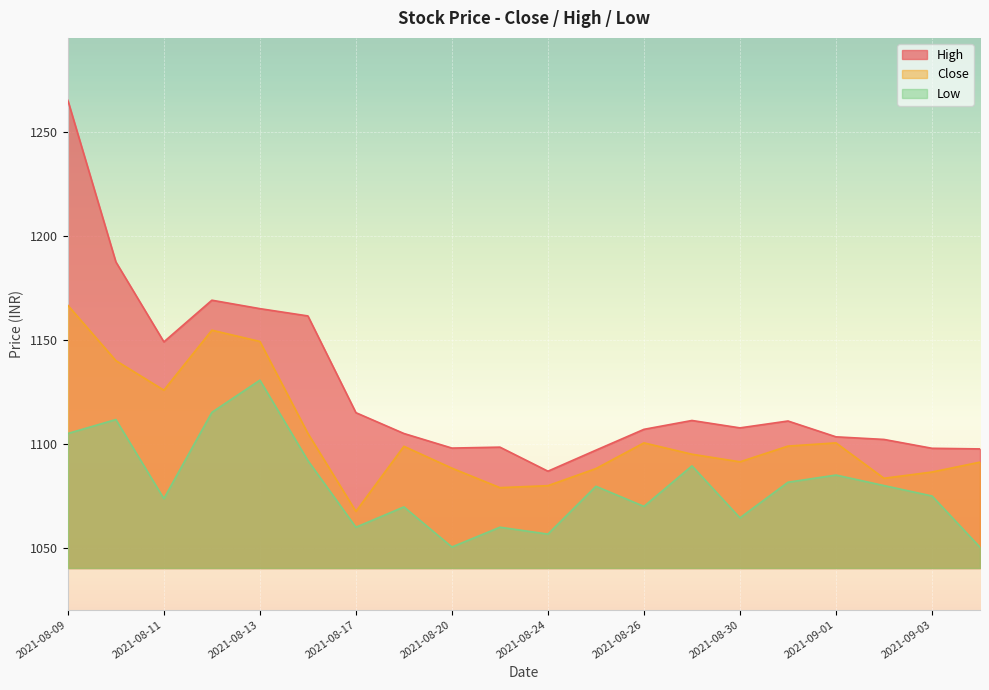

What is the difference between the second highest and second lowest values in the High series?

90.4